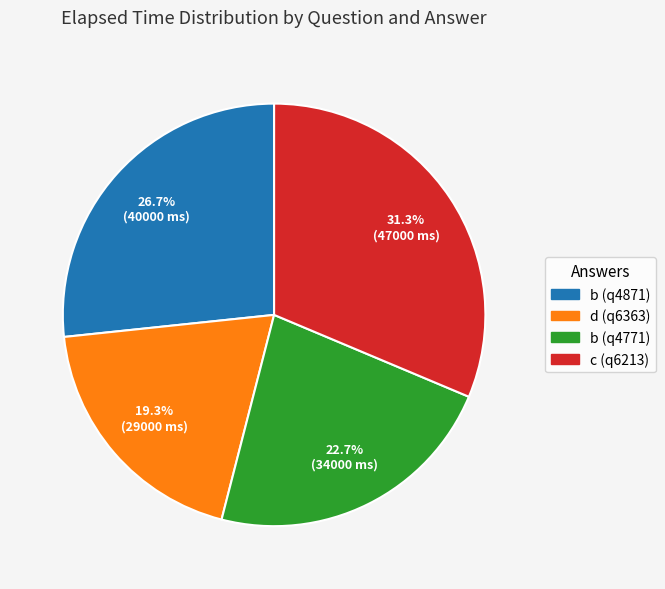

What portion of the pie excludes d (q6363)?

80.7%